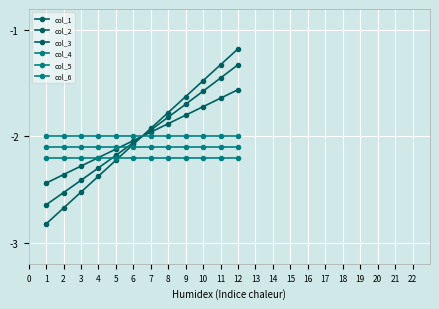

How many distinct data groups are displayed?

6